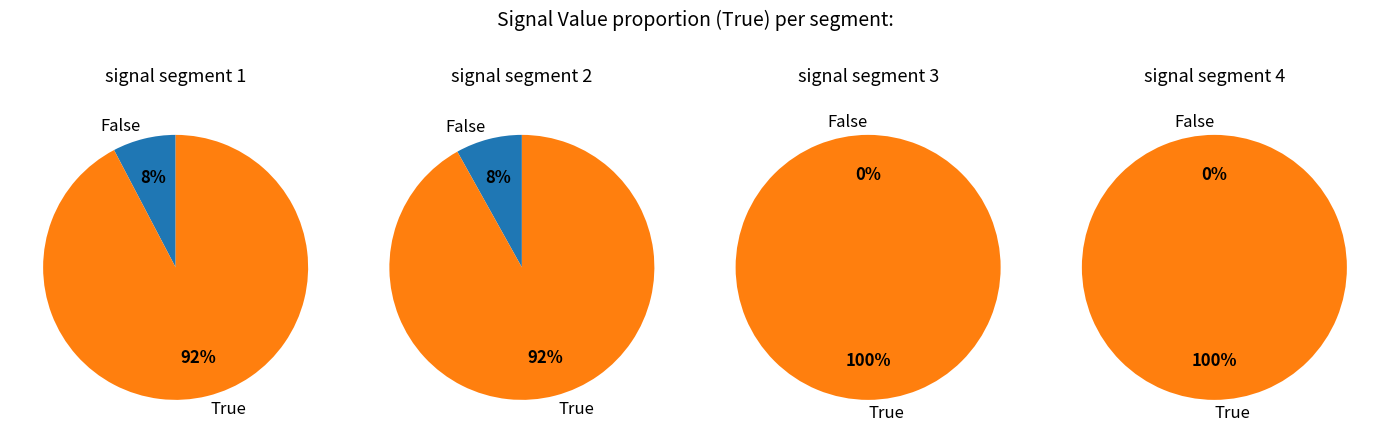

Which has a higher value, signal segment 4 or signal segment 1?

signal segment 4